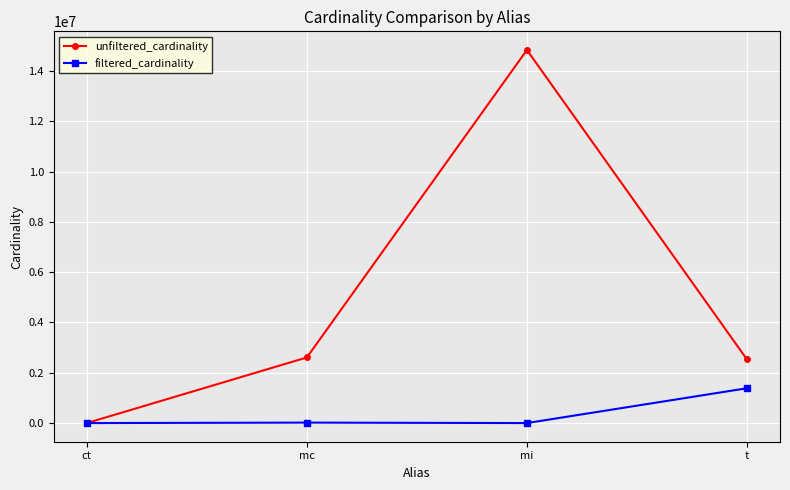

What is the label of the 4th point from the left?

t